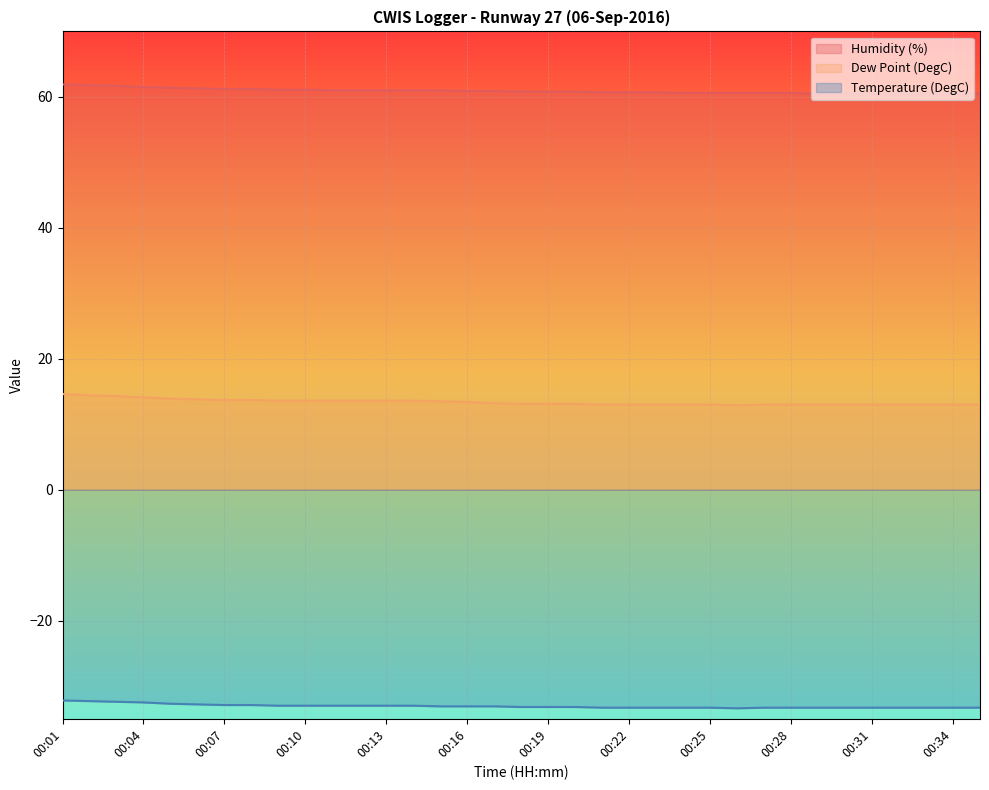

What value does the Humidity (%) series have at 00:28?

60.6